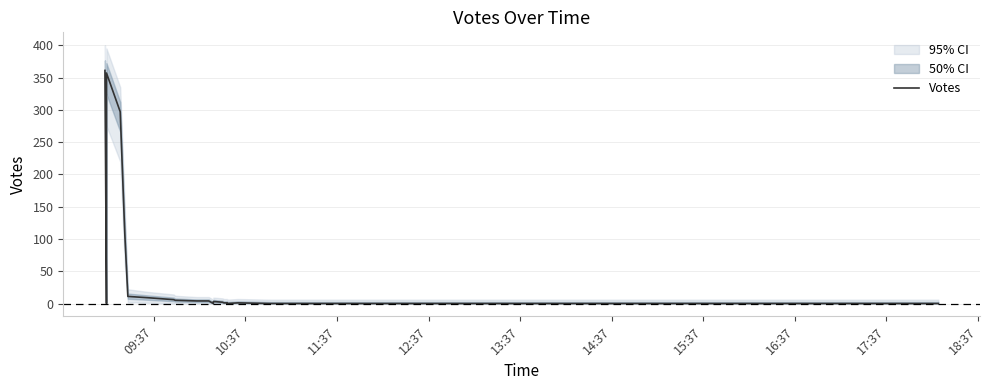

How many data points are above 0?

19